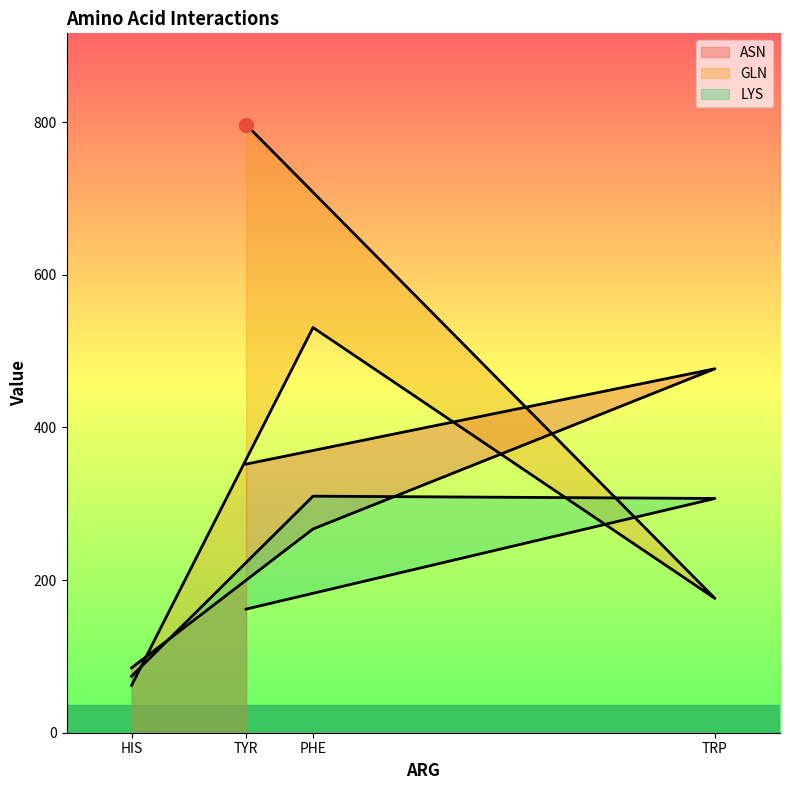

Reading left to right, extract all data points from this chart.

ASN: HIS=85	PHE=267	TRP=477	TYR=352
GLN: HIS=62	PHE=531	TRP=176	TYR=797
LYS: HIS=74	PHE=310	TRP=307	TYR=162